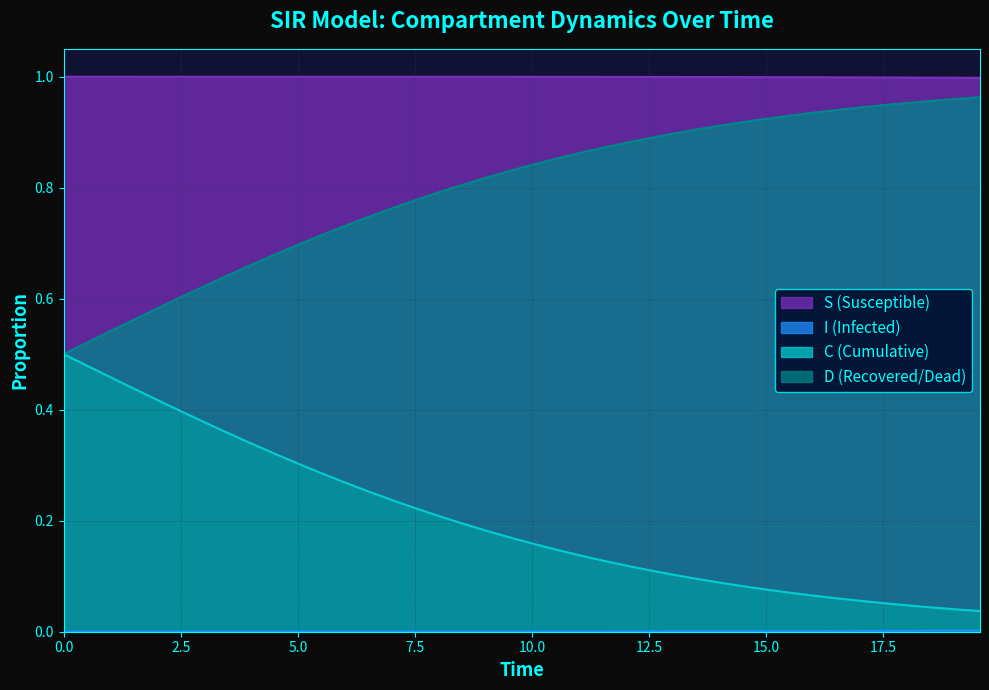

Does the chart display data point markers on the line(s)?

No